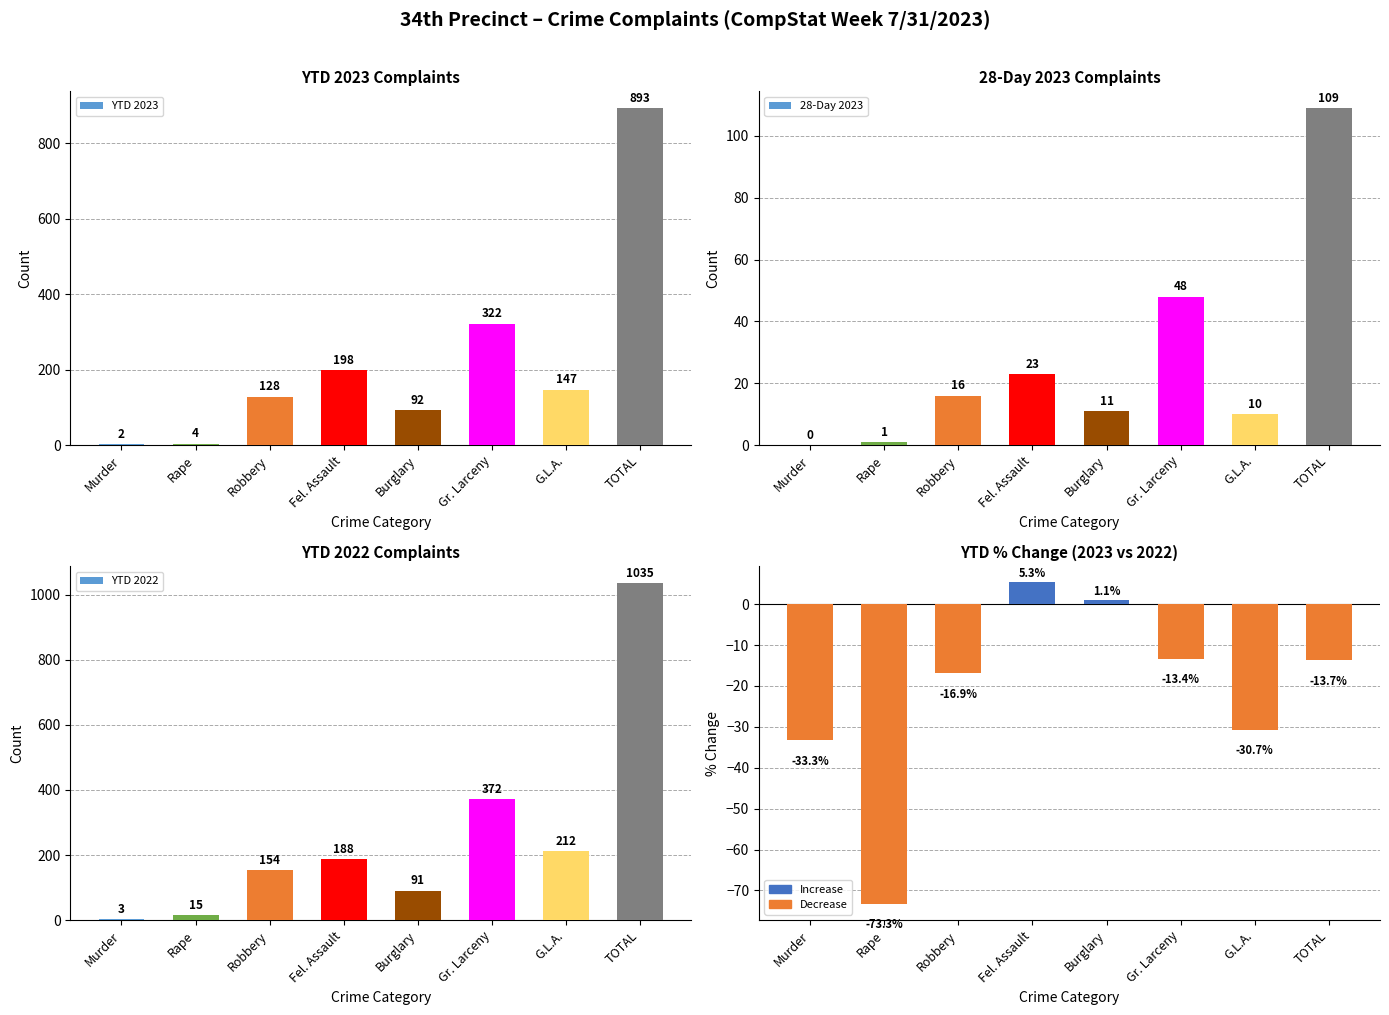

What is the label of the 3rd bar from the right?

Gr. Larceny